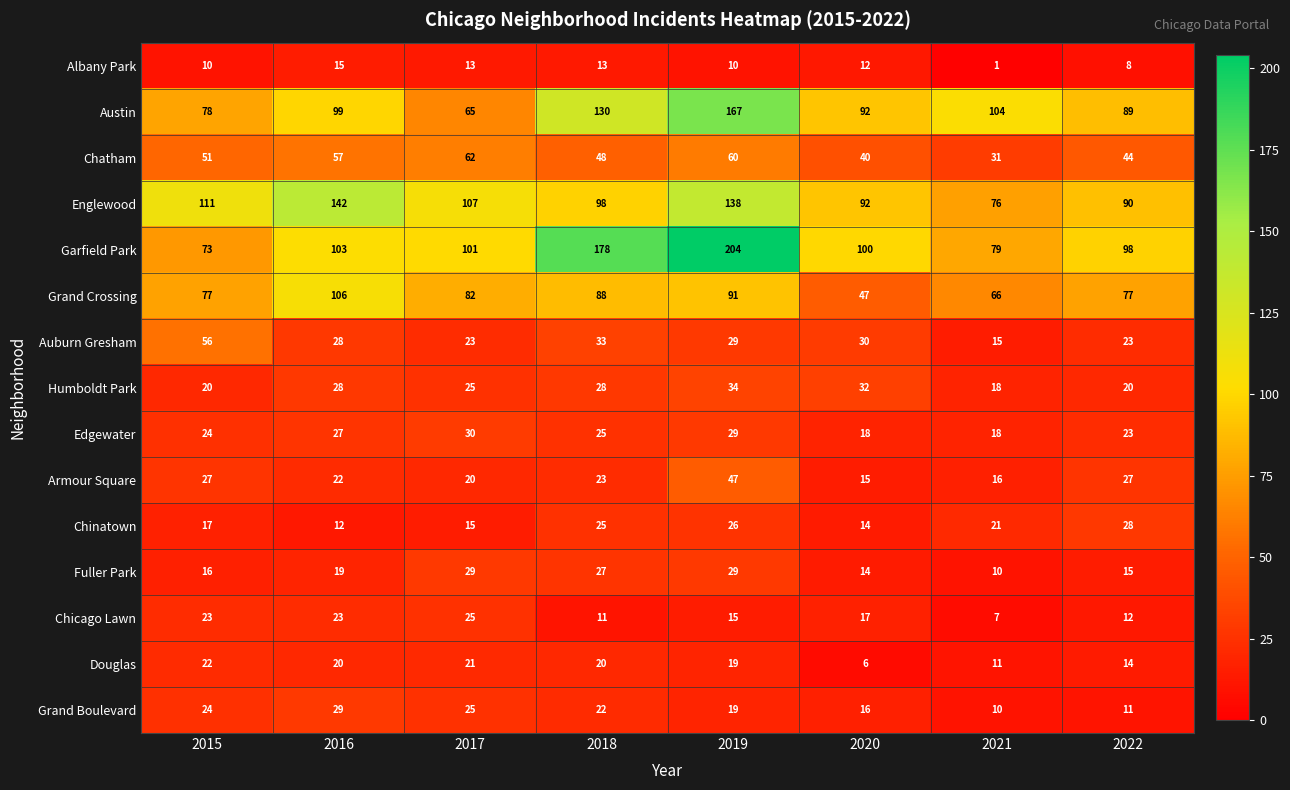

What is the sum of the Edgewater values at 2021 and 2022?

41